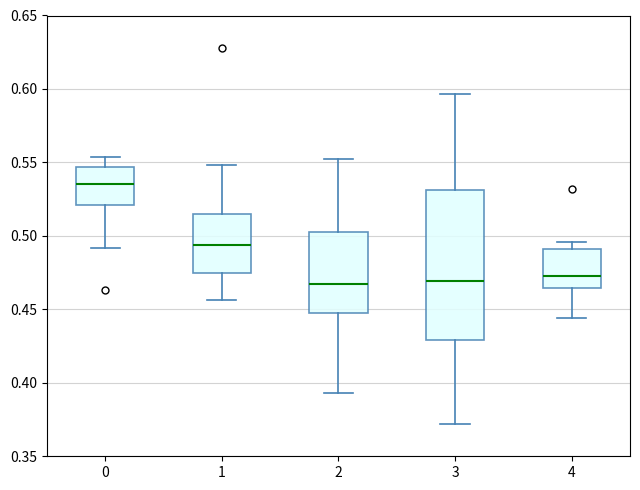

Where is the lower edge of the box at x = 0 on the y-axis? The values are not printed on the chart, so give them approximately, as read against the axis.

0.520